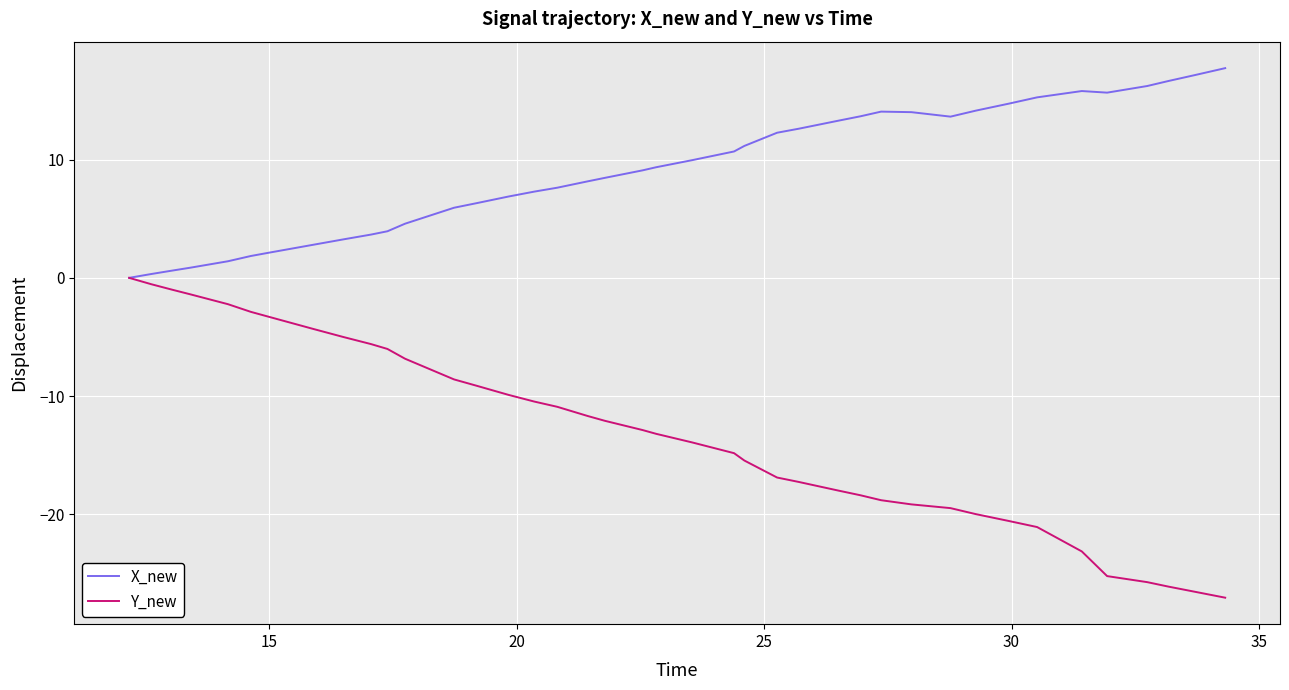

Is this an area chart (filled region under the line)?

No